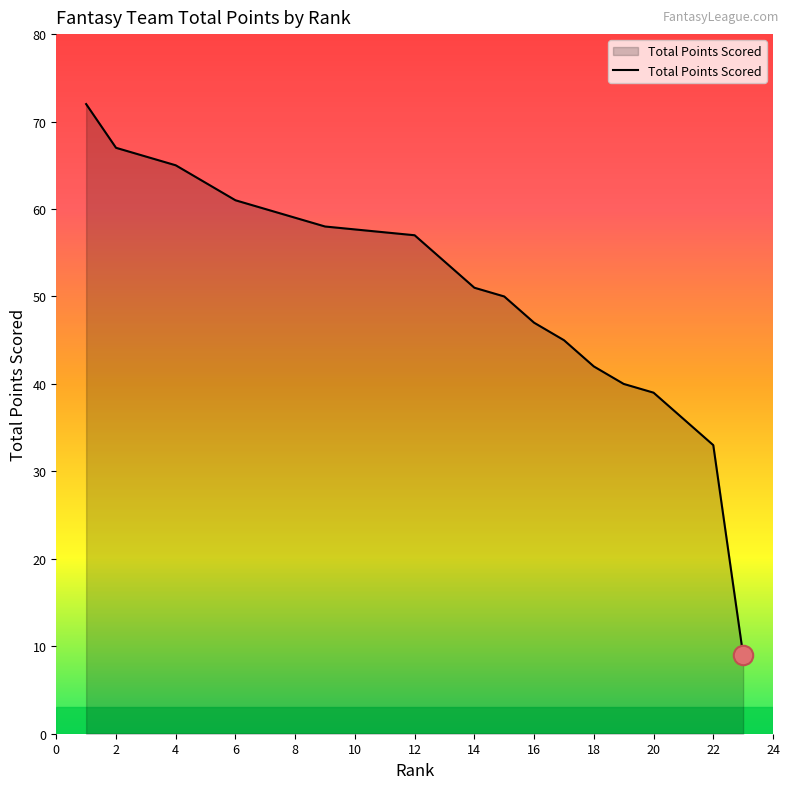

True or false: the data shows 47 at −2.

False